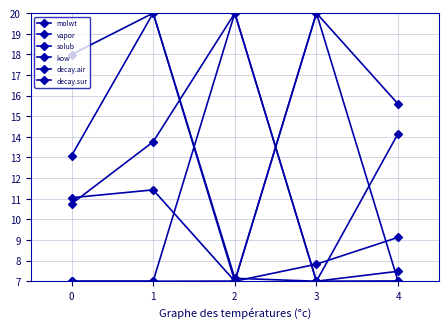

True or false: molwt and decay.air intersect in this chart.

False